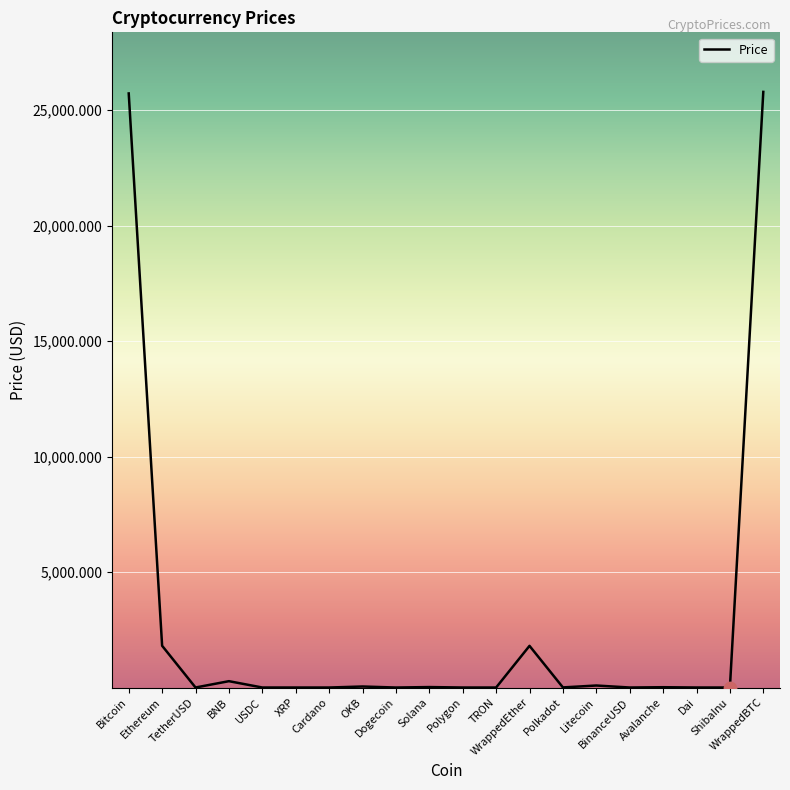

What is the greatest value displayed?

25793.6